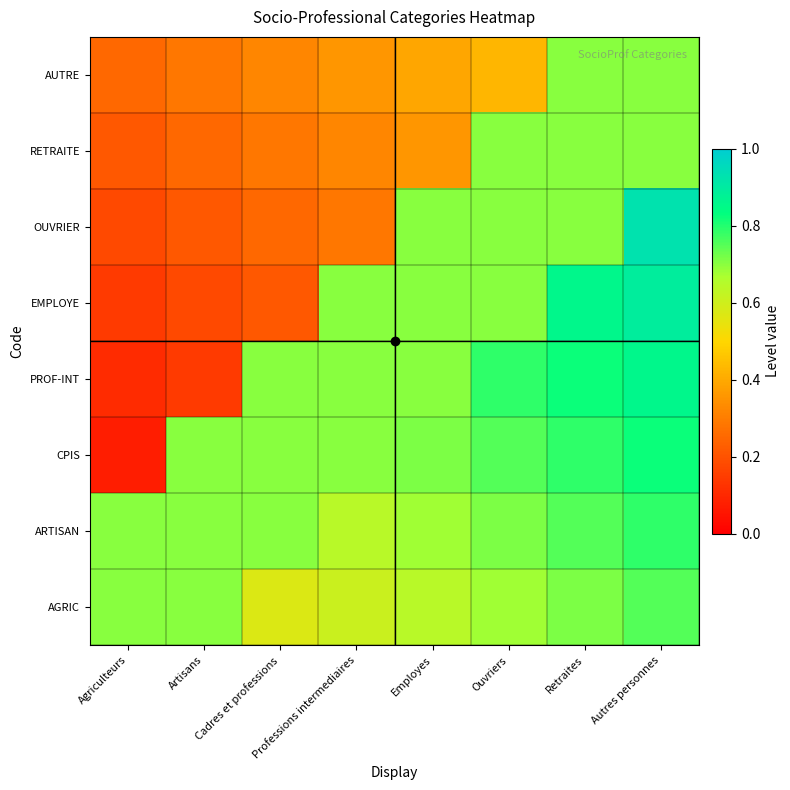

At how many categories does at least one series exceed 0?

8